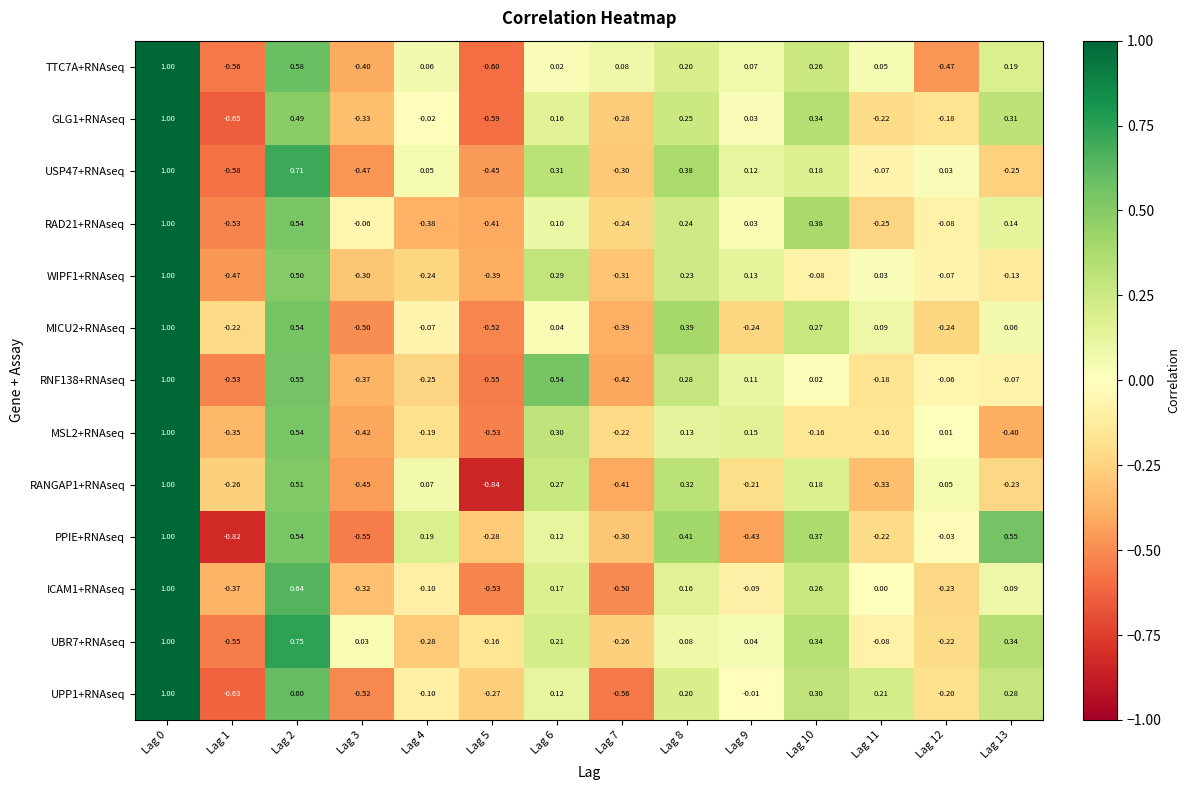

How many categories are shown in the chart?

14